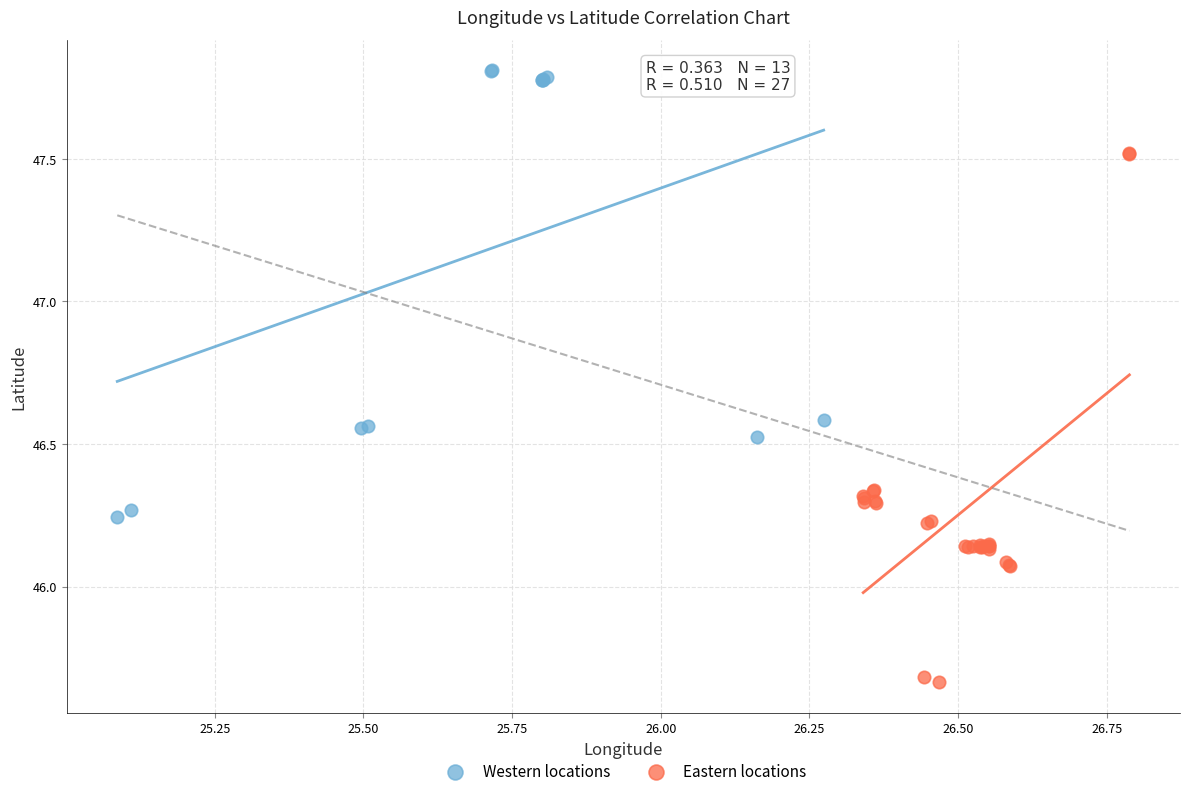

Which series reaches the minimum Y coordinate?

Eastern locations